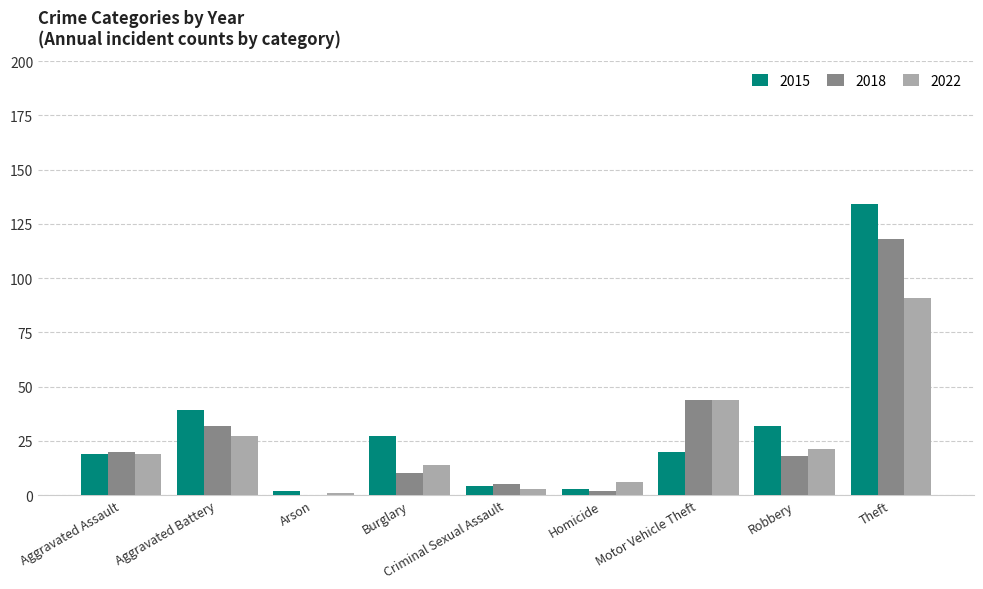

What is the spread (max minus min) of values at Criminal Sexual Assault?

2